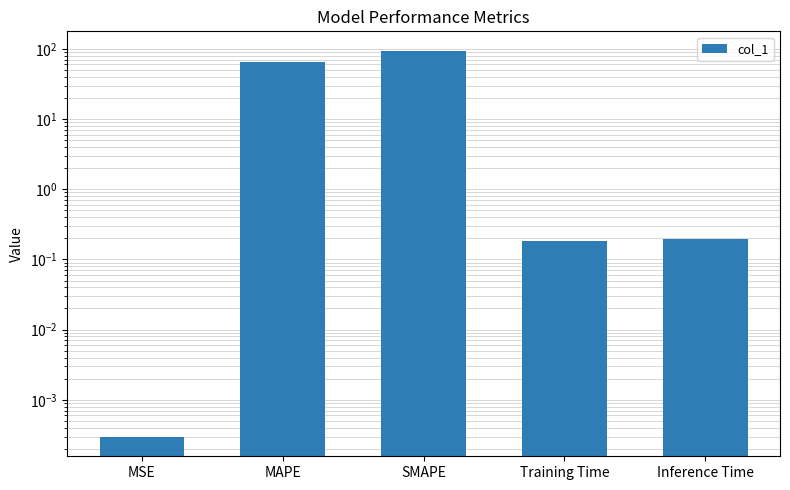

The value at Training Time is 0.2. True or false?

True